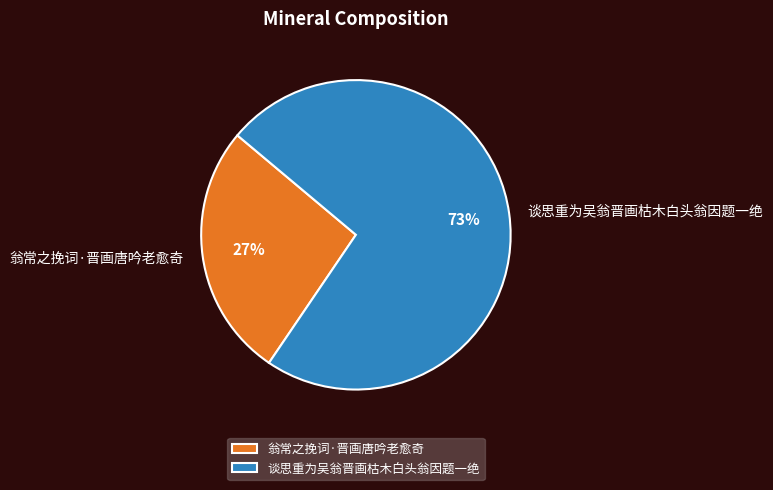

To the nearest percent, what is the average slice percentage?

50%